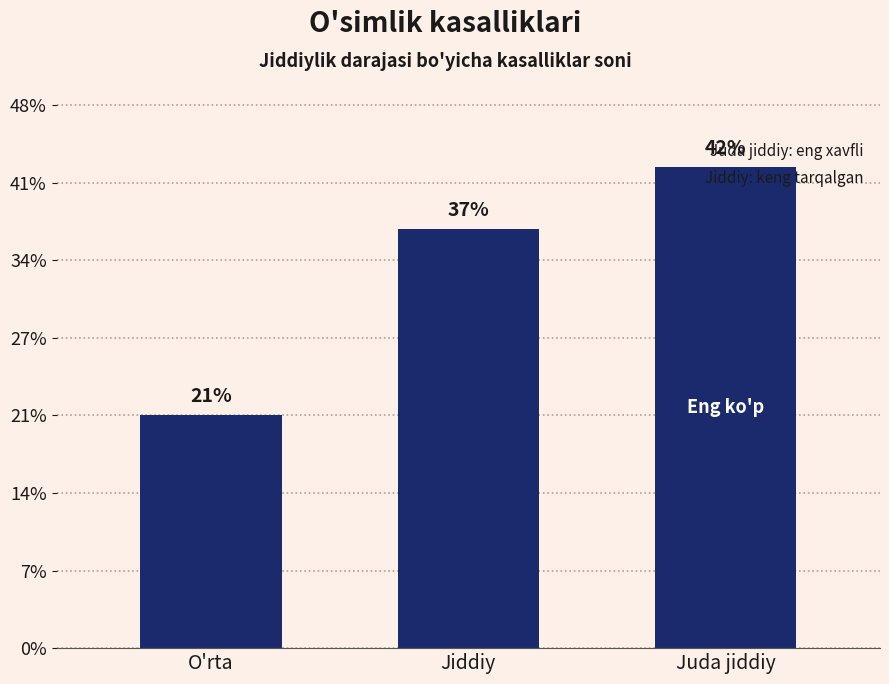

Where does the data first go above 27?

Juda jiddiy